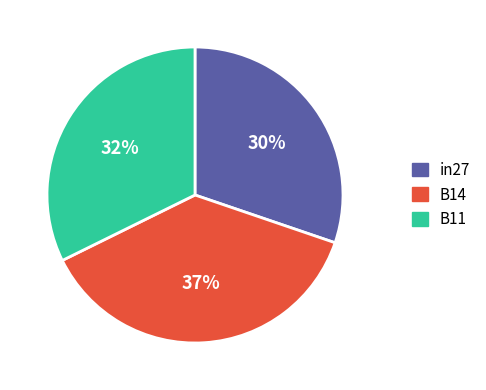

The in27 slice represents 40% of the pie. True or false?

False